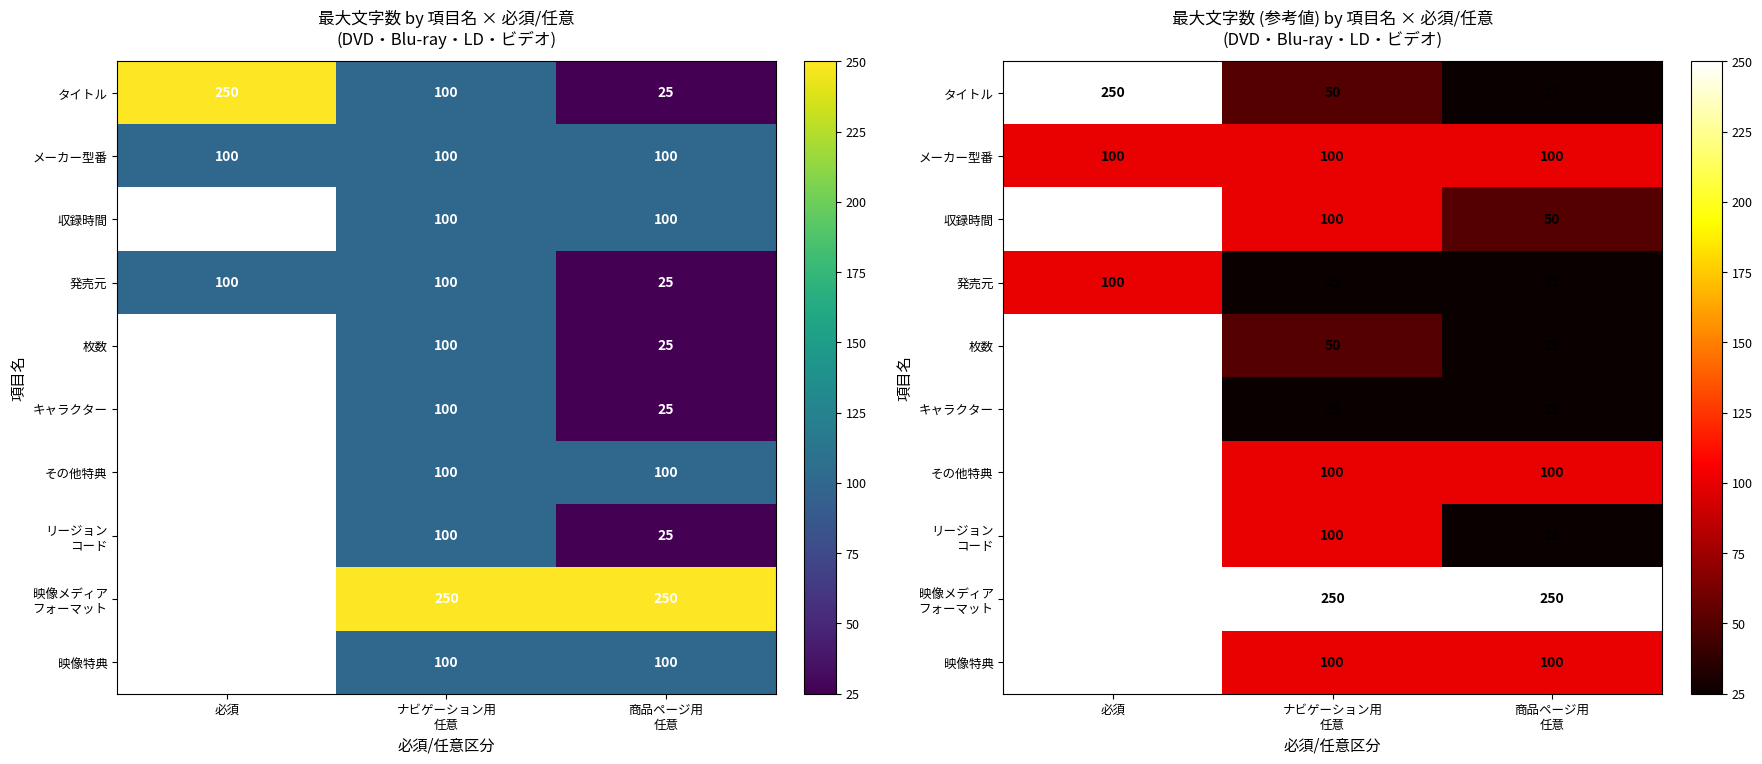

The value of リージョン コード at ナビゲーション用 任意 is 25. True or false?

False